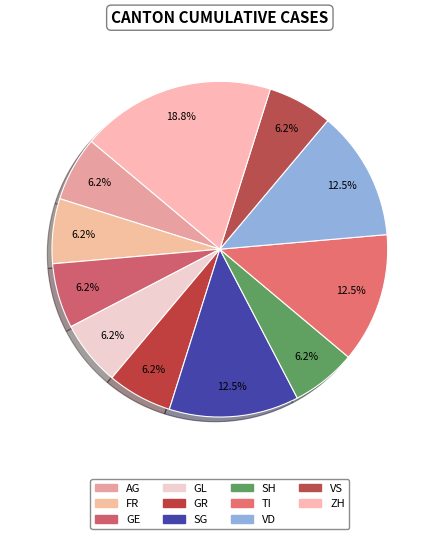

How many segments does this pie chart have?

11